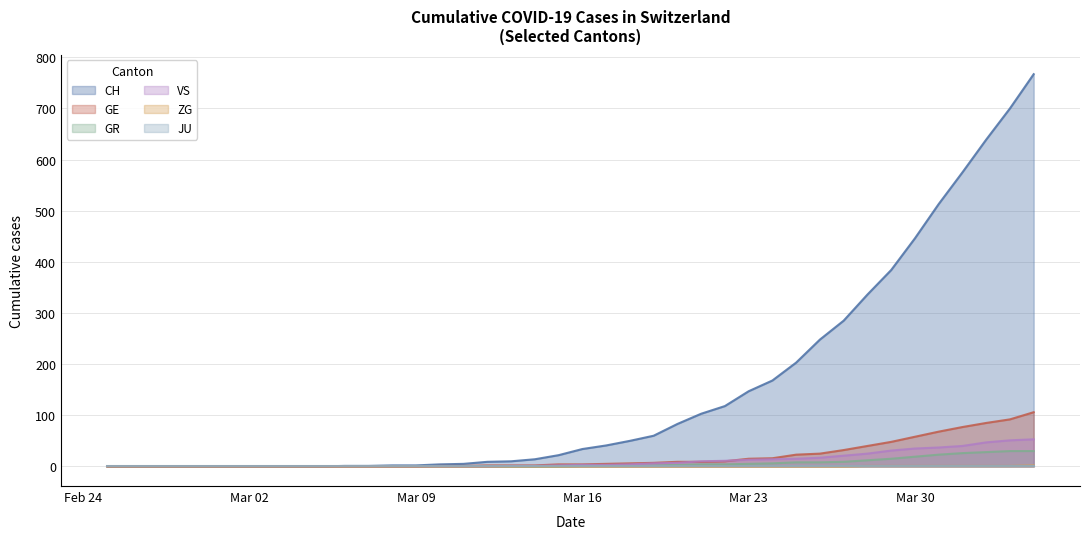

Is the value of ZG at 2020-03-22 greater than the value of GR at 2020-02-26?

No